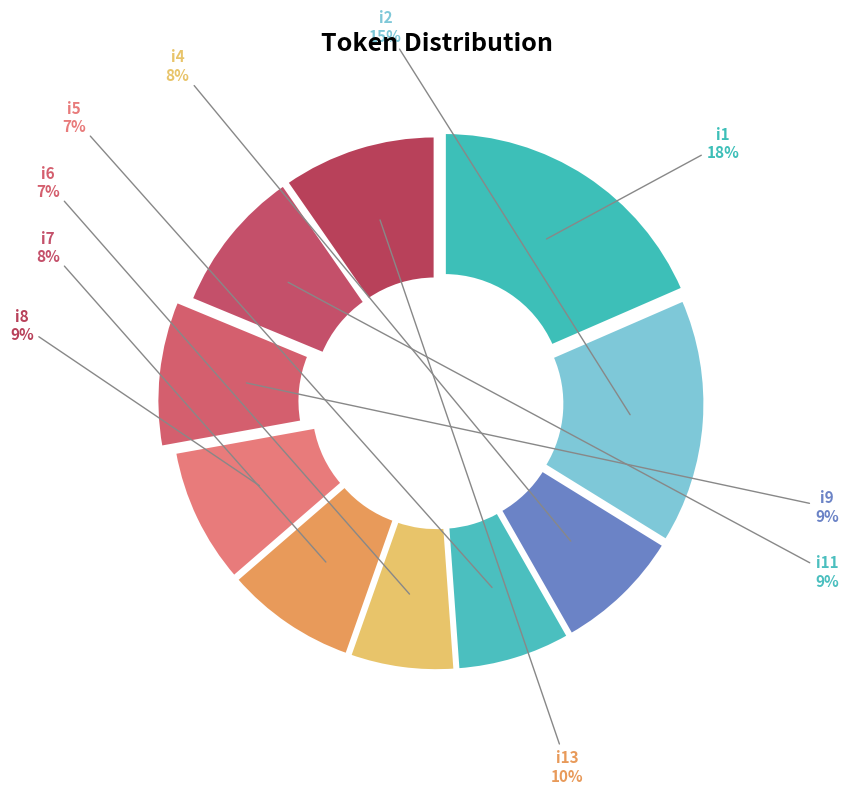

Is it true that i4 is 8% of the pie?

True